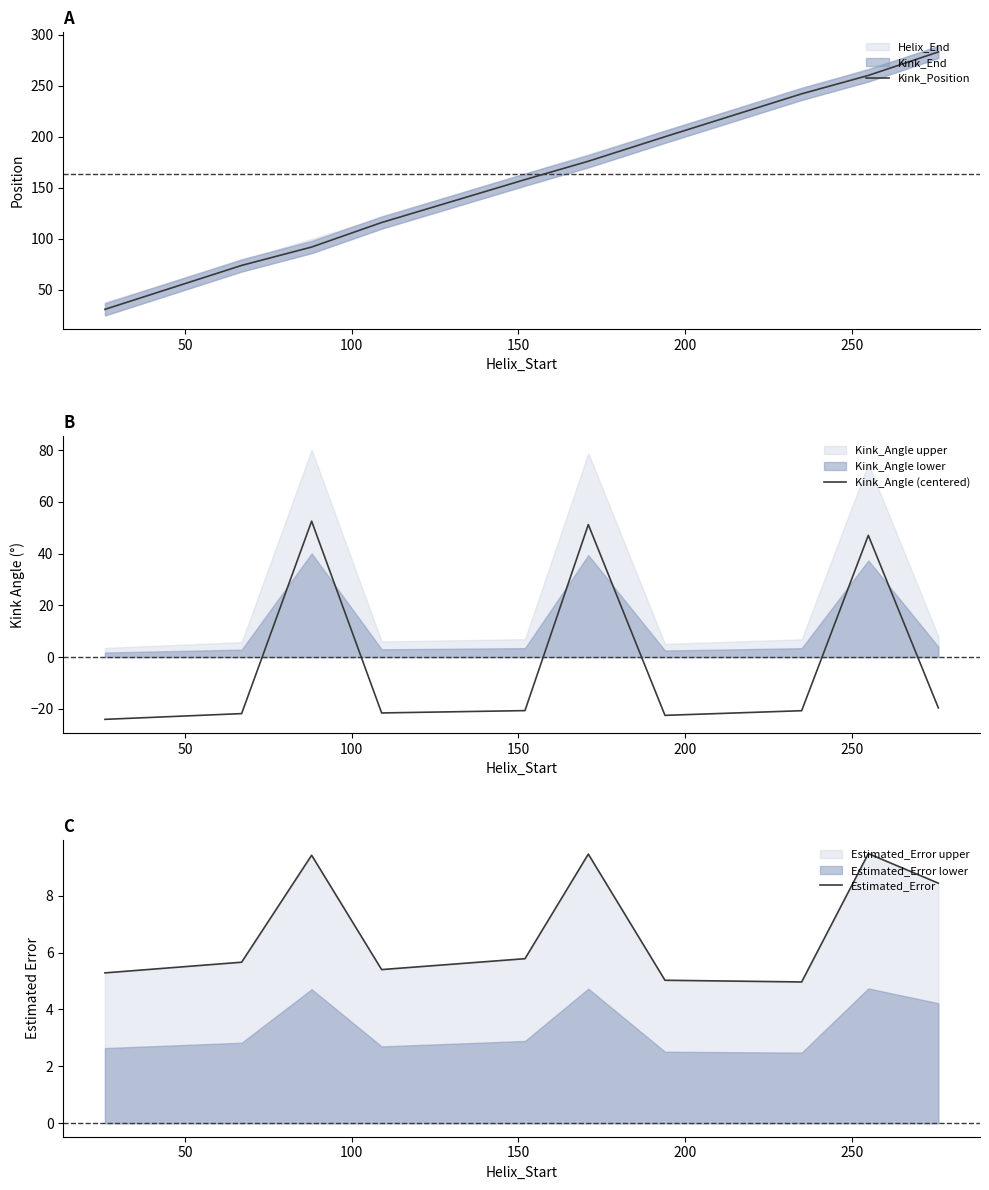

How many values in the Estimated_Error series exceed 5?

9